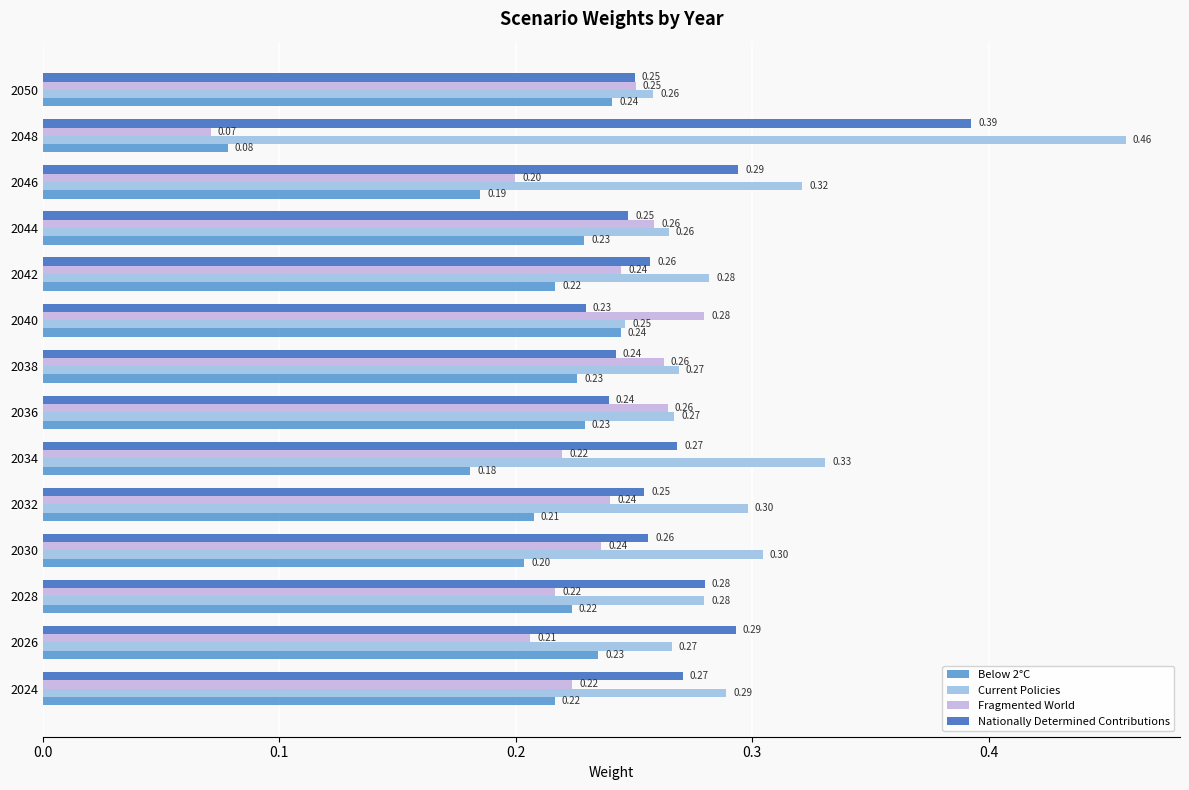

What is the highest value of the Fragmented World series?

0.3